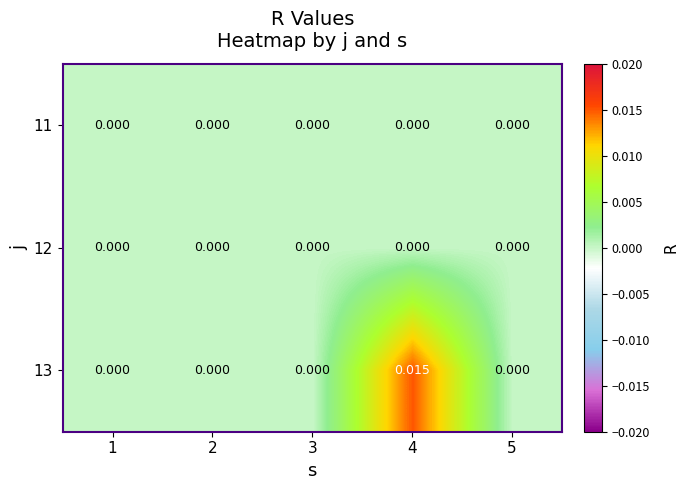

How many distinct data groups are displayed?

3